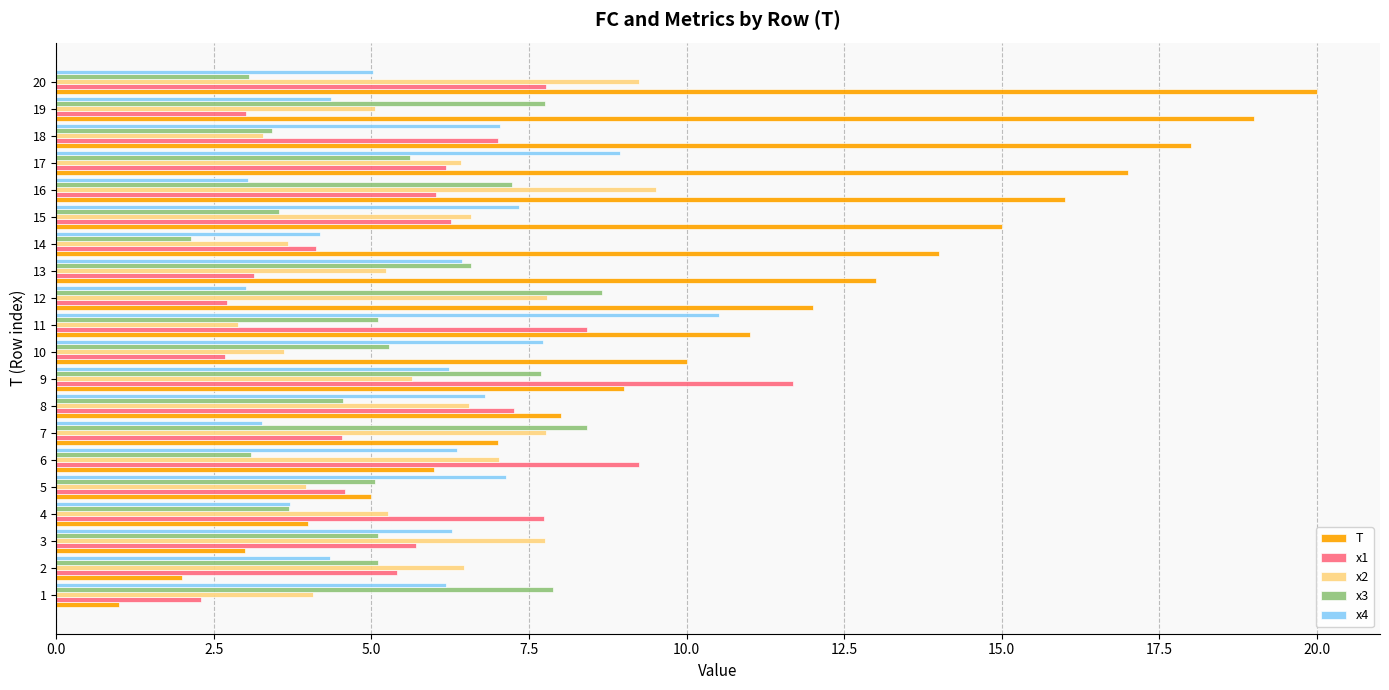

How many data points in T are less than 11?

10